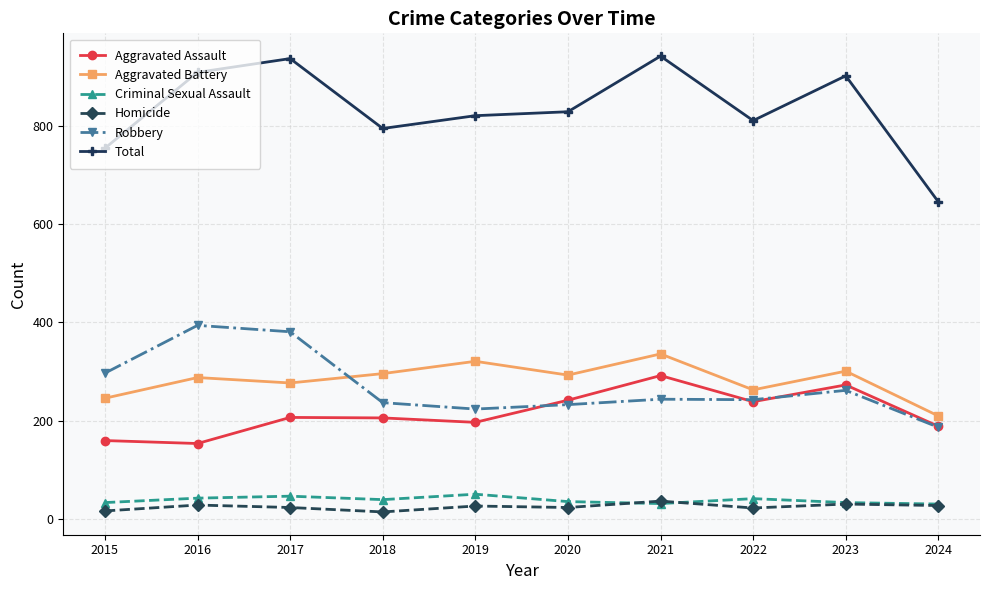

What is the maximum value for Homicide?

37